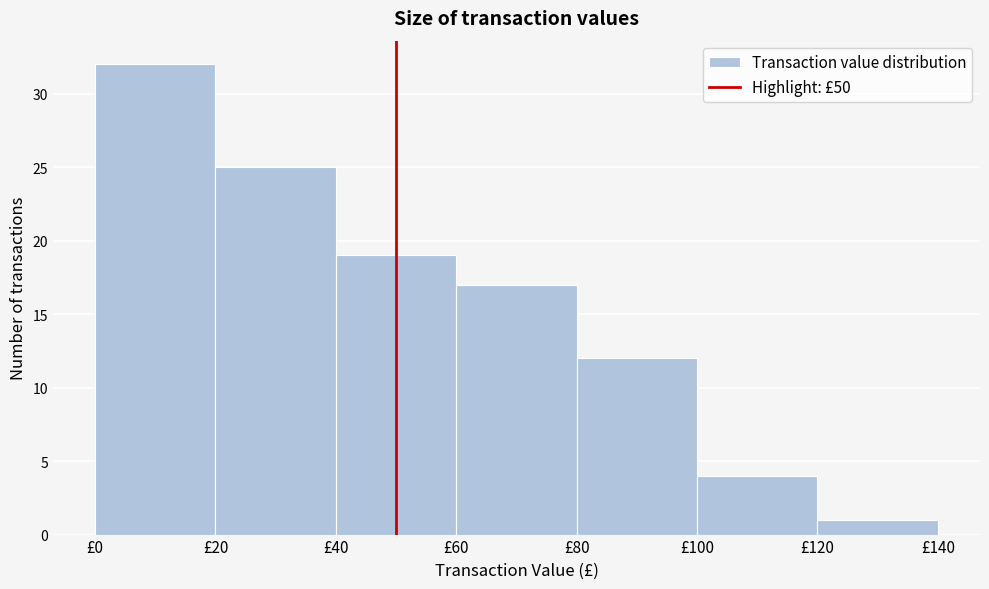

Reading left to right, transcribe this chart: for each bar, give the range it covers on the x-axis and its height. The values are not printed on the chart, so give them approximately, as read against the axis.

0 to 20: 32
20 to 40: 25
40 to 60: 19
60 to 80: 17
80 to 100: 12
100 to 120: 4
120 to 140: 1